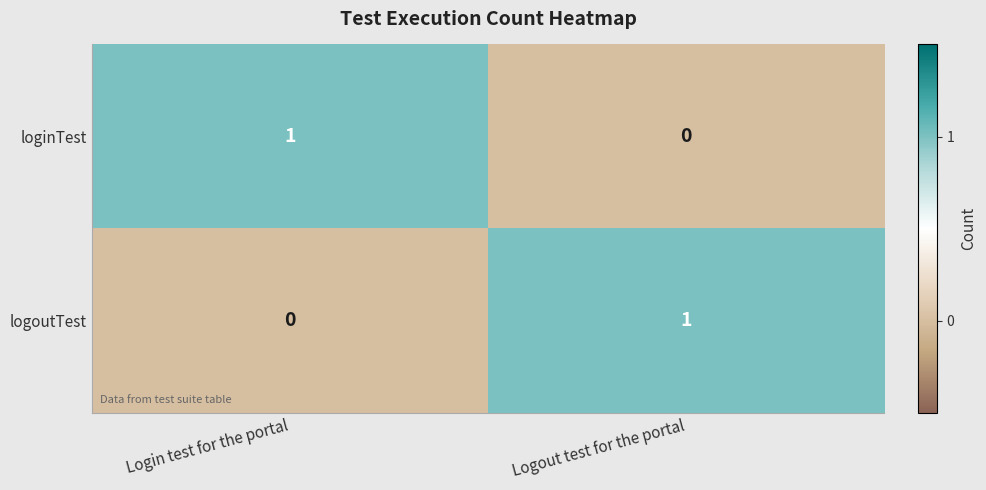

Rank the categories by loginTest value from lowest to highest.

Logout test for the portal, Login test for the portal